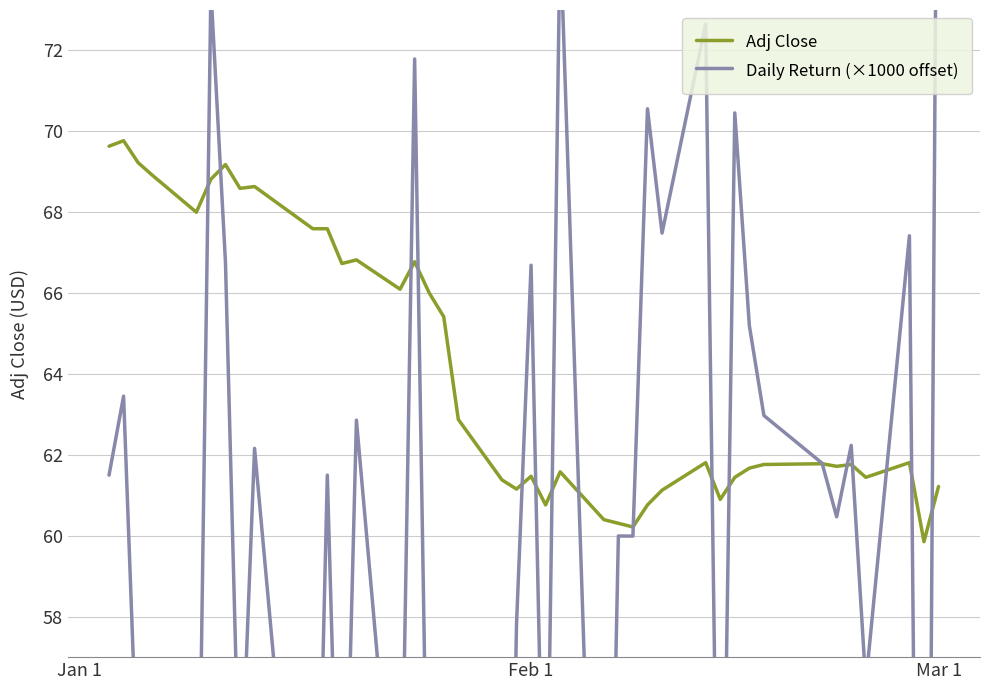

Which series has the widest spread of values?

Daily Return (×1000 offset)